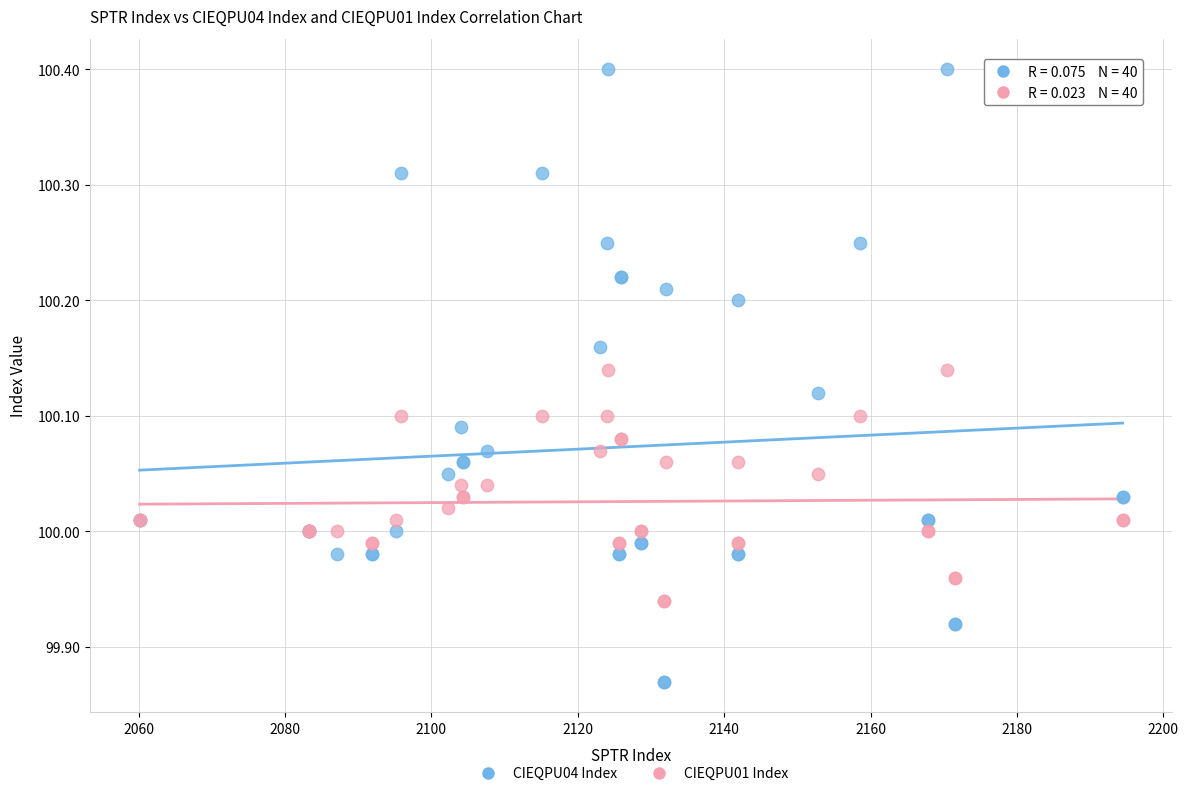

What are all the series names shown in the legend?

CIEQPU04 Index, CIEQPU01 Index